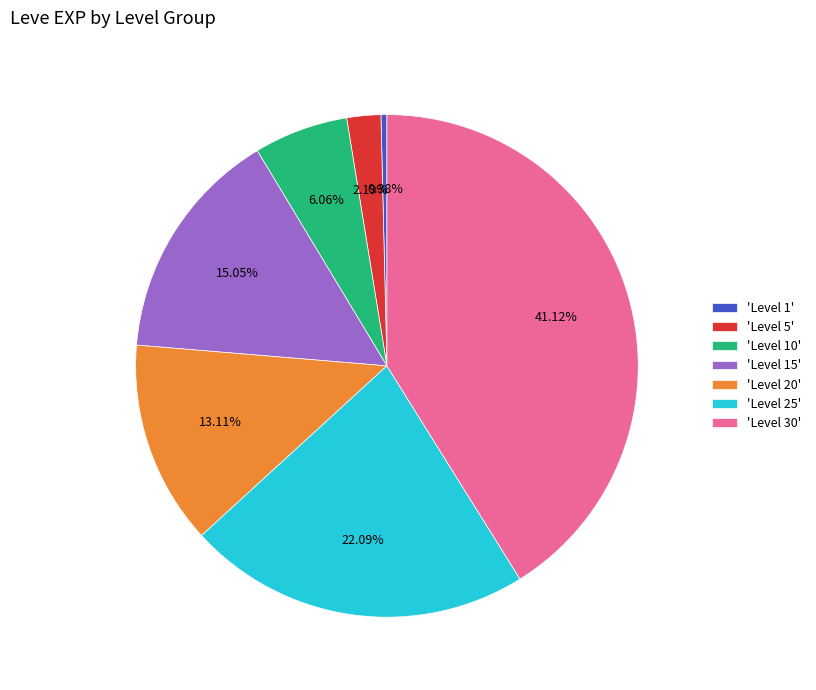

What is the ratio of the value at 'Level 25' to the value at 'Level 10'?

3.6